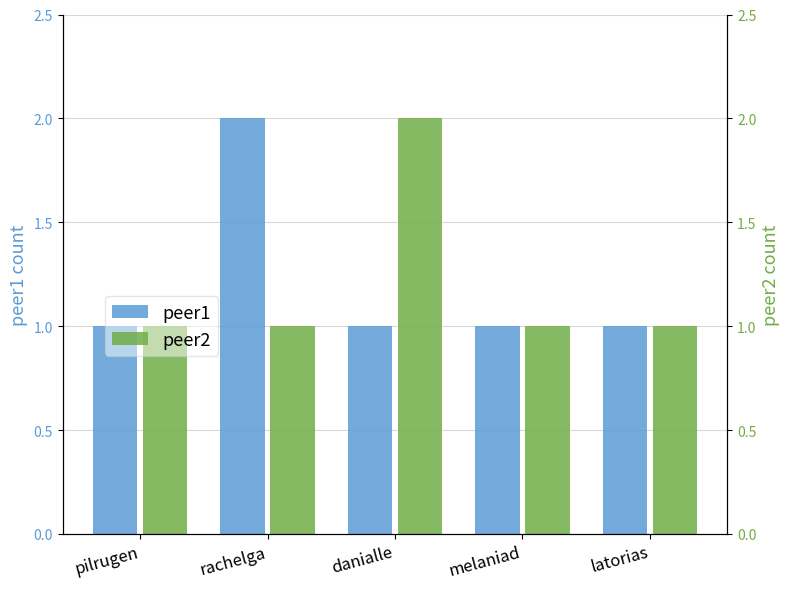

Which series changed the most between pilrugen and melaniad?

peer1